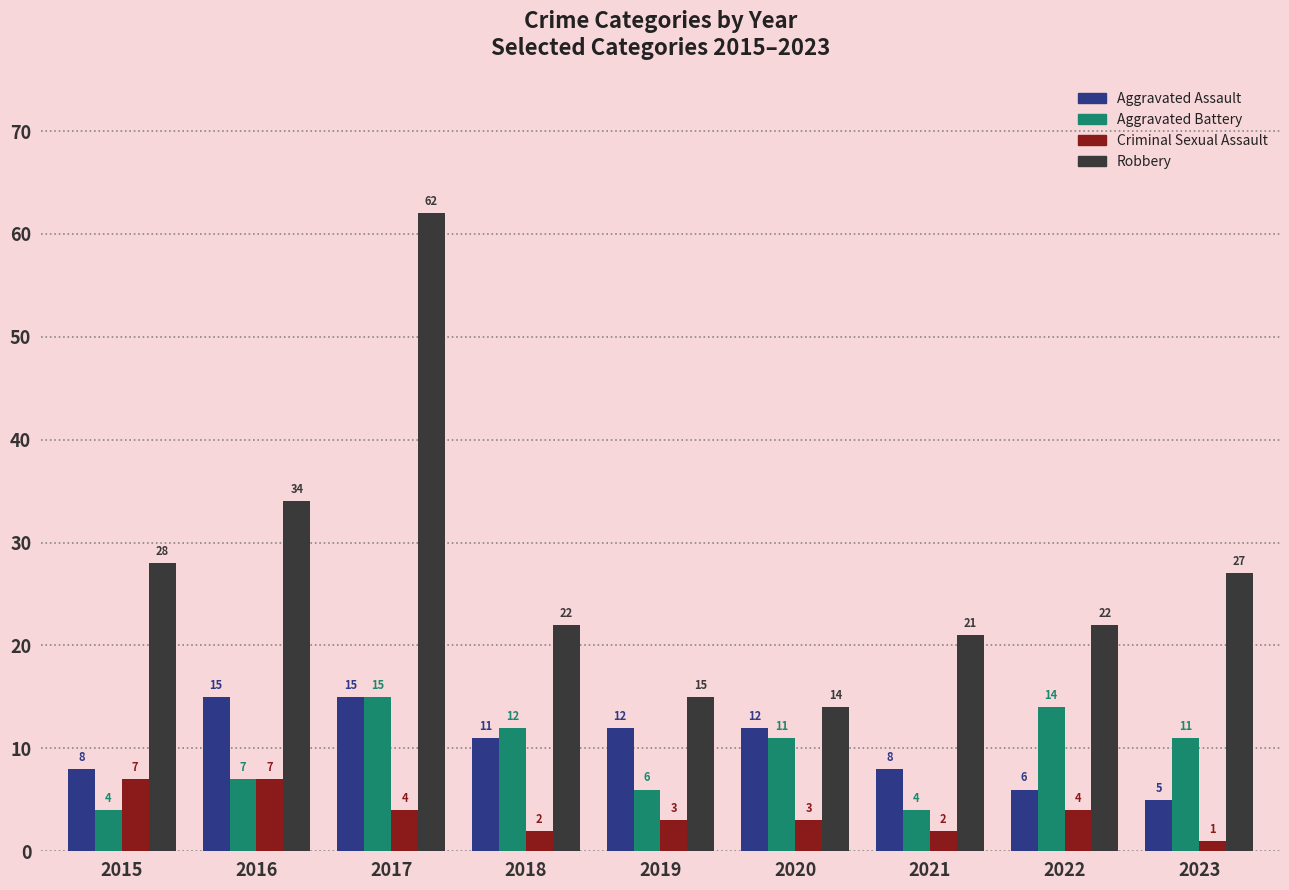

How many series are shown in this chart?

4